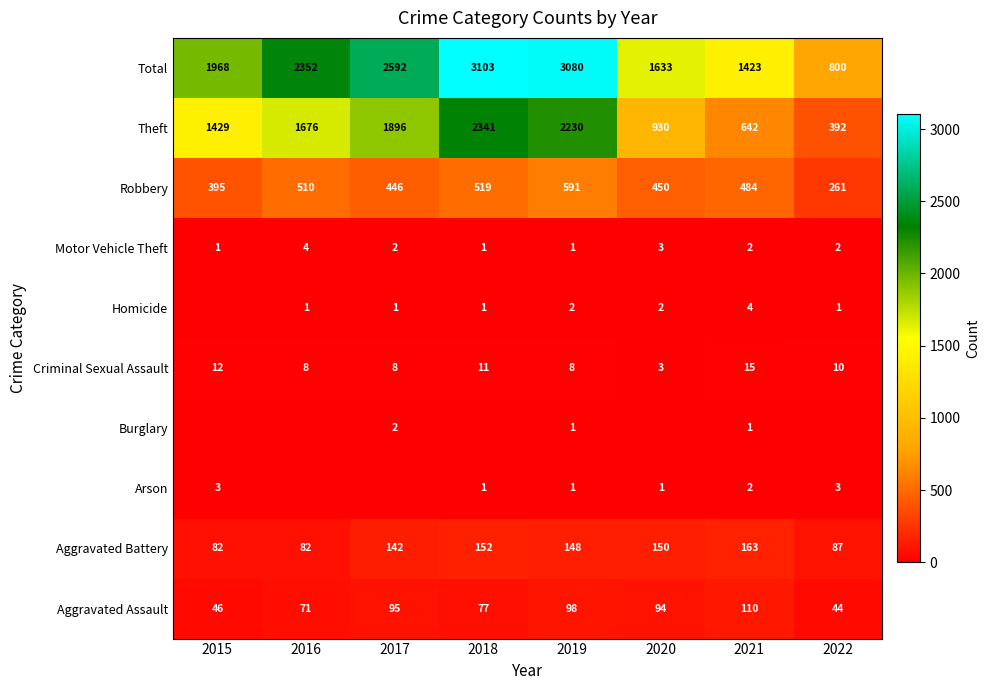

True or false: Total has a value of 2592 at 2017.

True